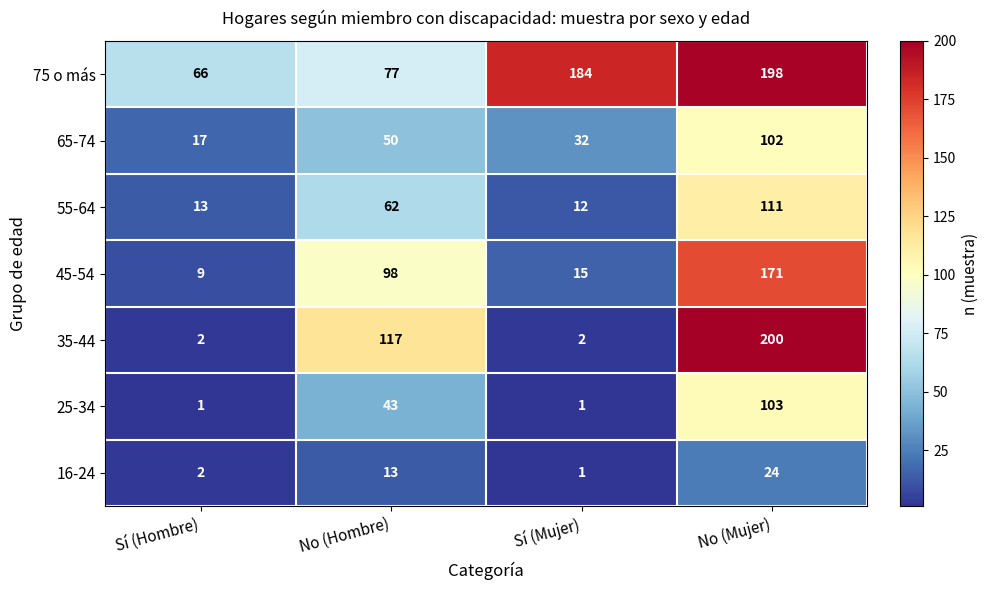

Where is 45-54 nearest to the value 90?

No (Hombre)